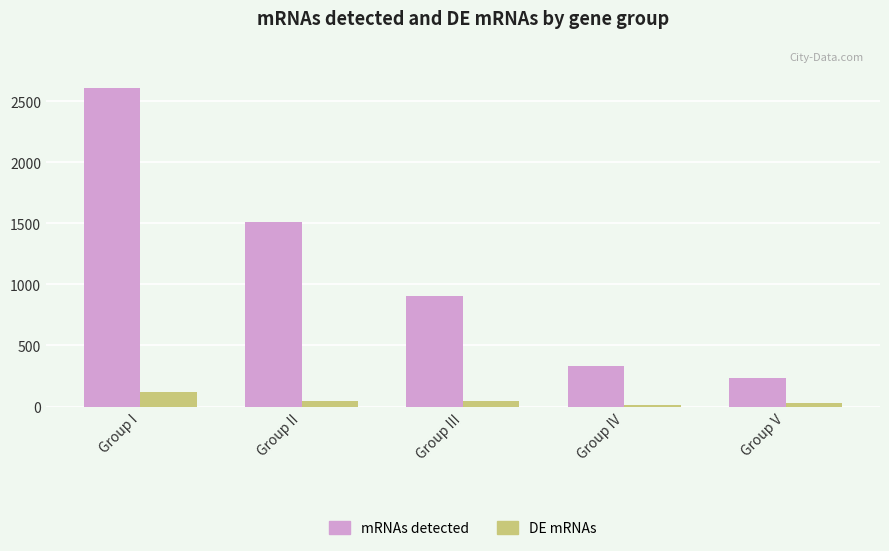

At which category is the sum across all series the highest?

Group I